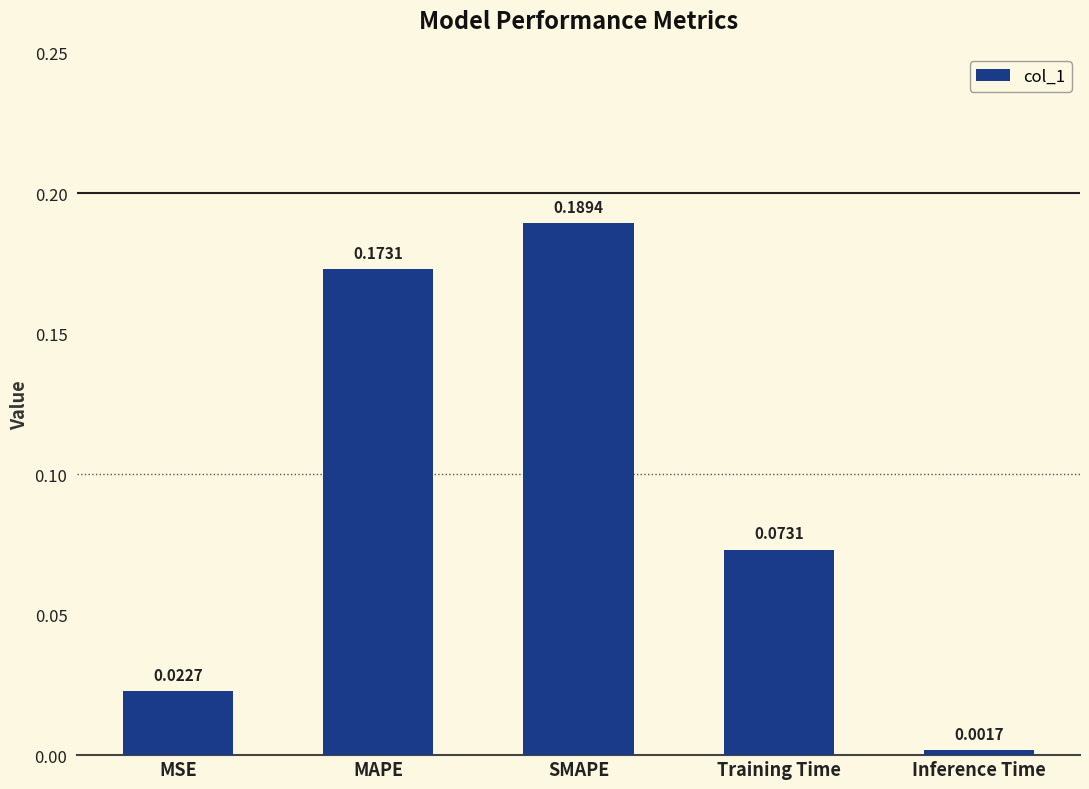

List the labels in order of value, largest first.

SMAPE, MAPE, Training Time, MSE, Inference Time